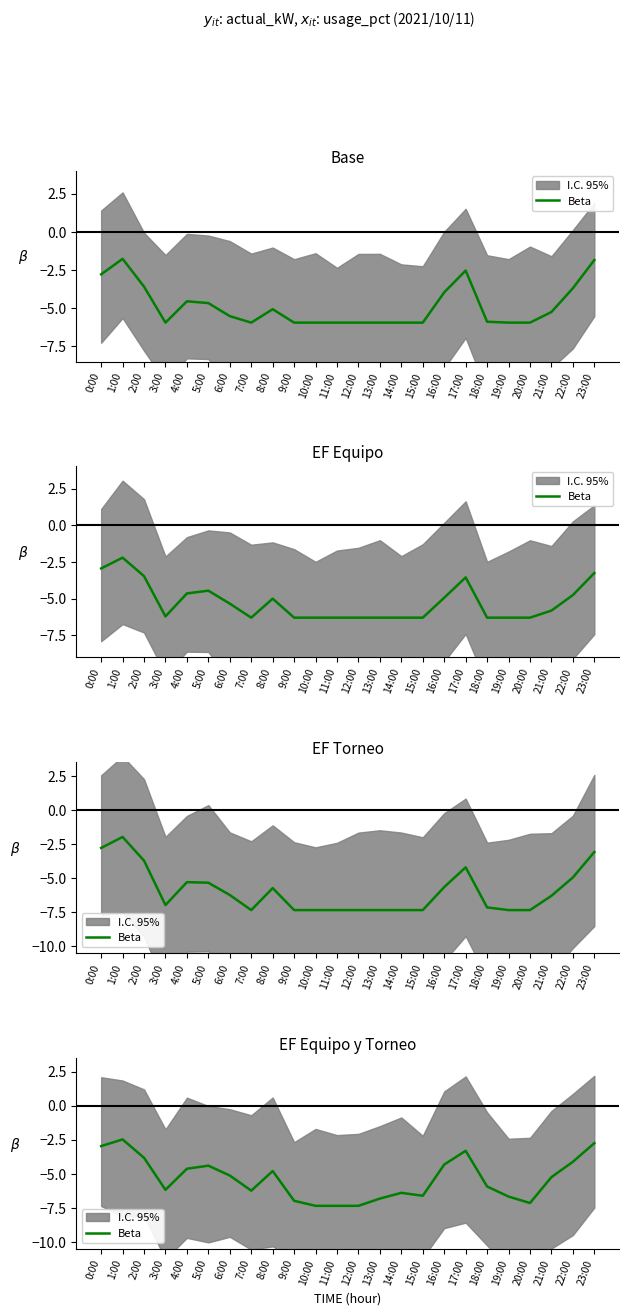

What position from the right is 16:00?

8